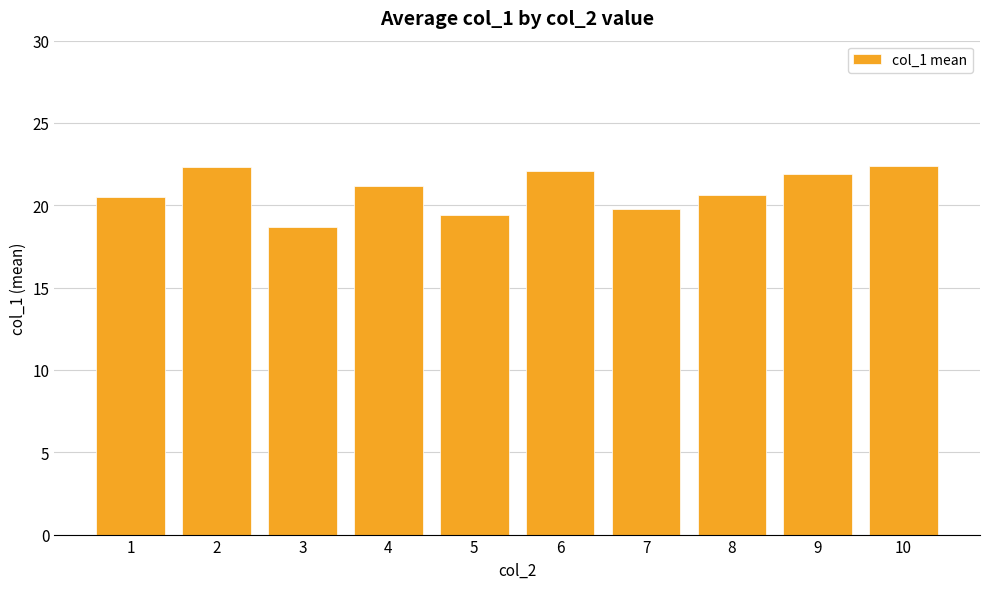

Where does the data first go above 21?

2